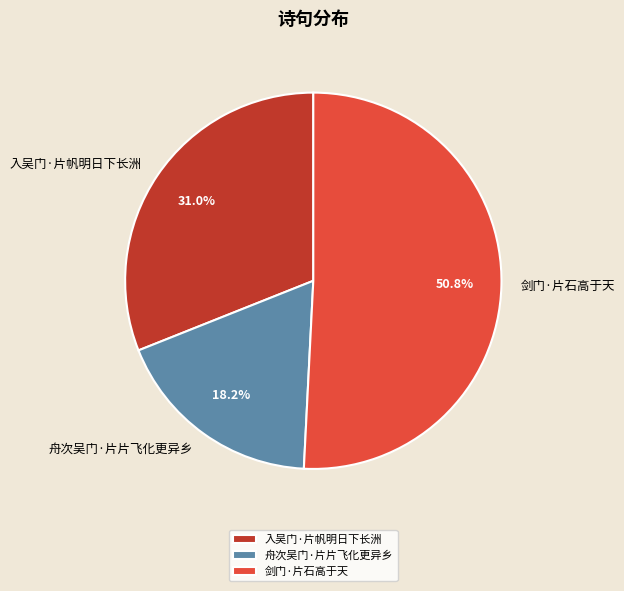

To the nearest percent, what percentage of the pie is 舟次吴门·片片飞化更异乡?

18%